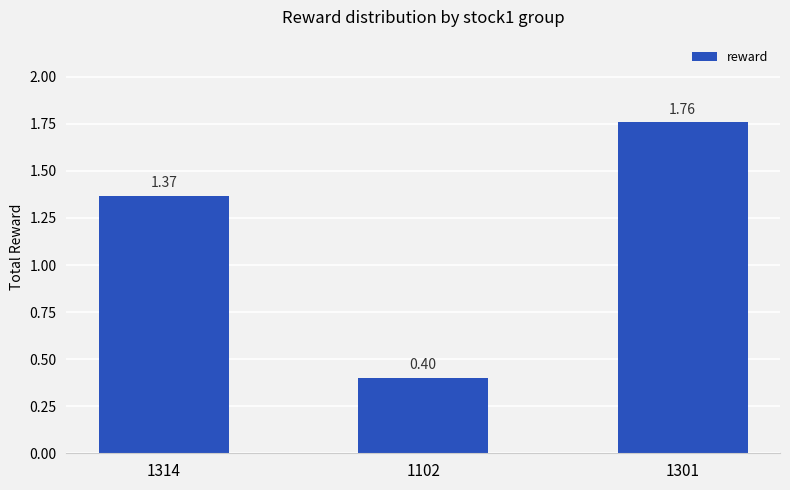

What is the sum of all values?

3.5